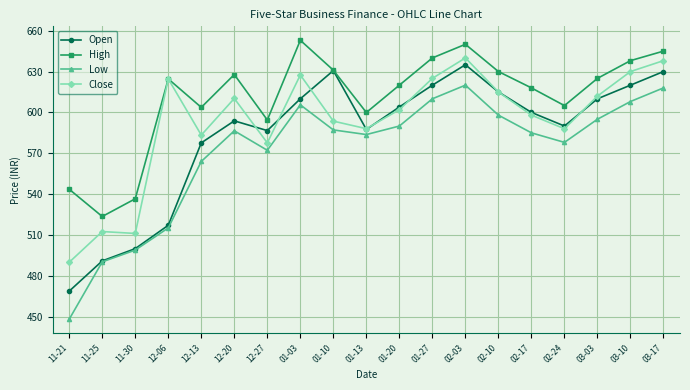

Where is the first local minimum for High?

11-25